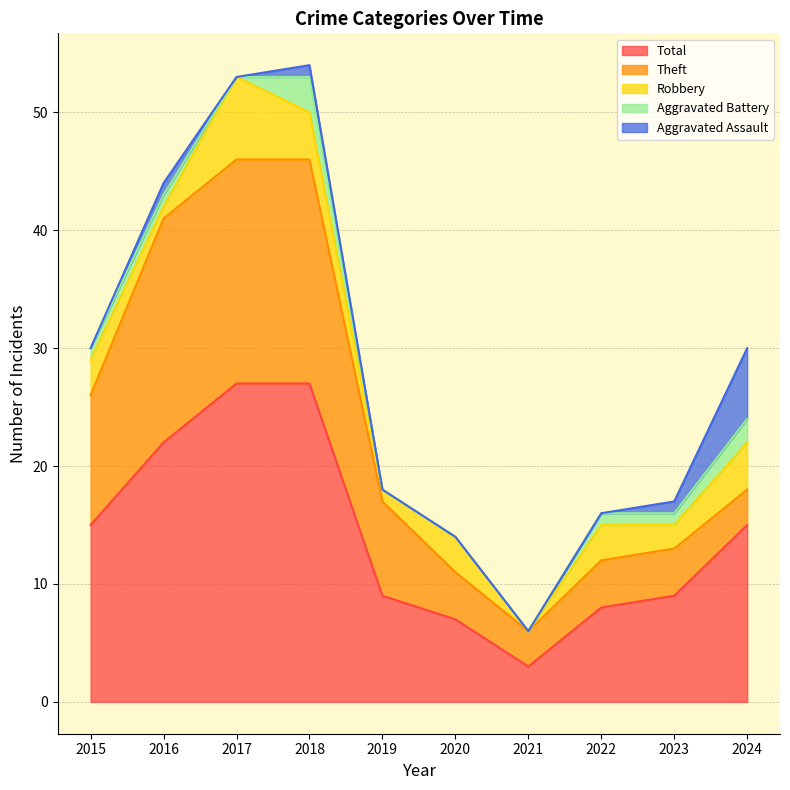

What is the total value across all series at 2015?

30